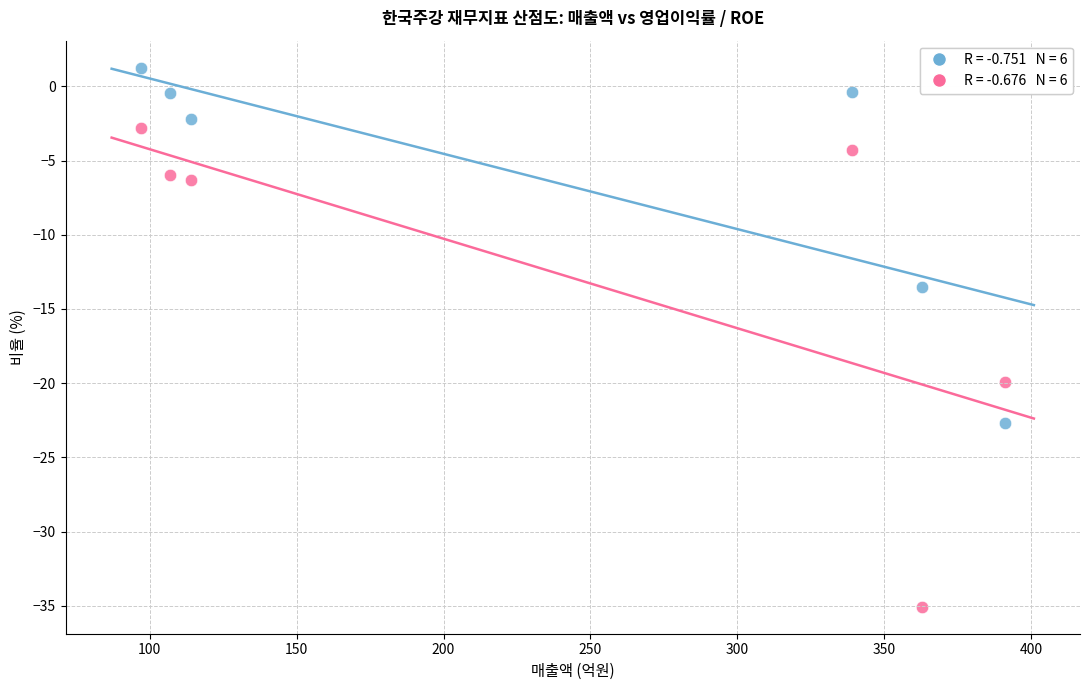

Across all data points, what is the average Y value?

-9.4